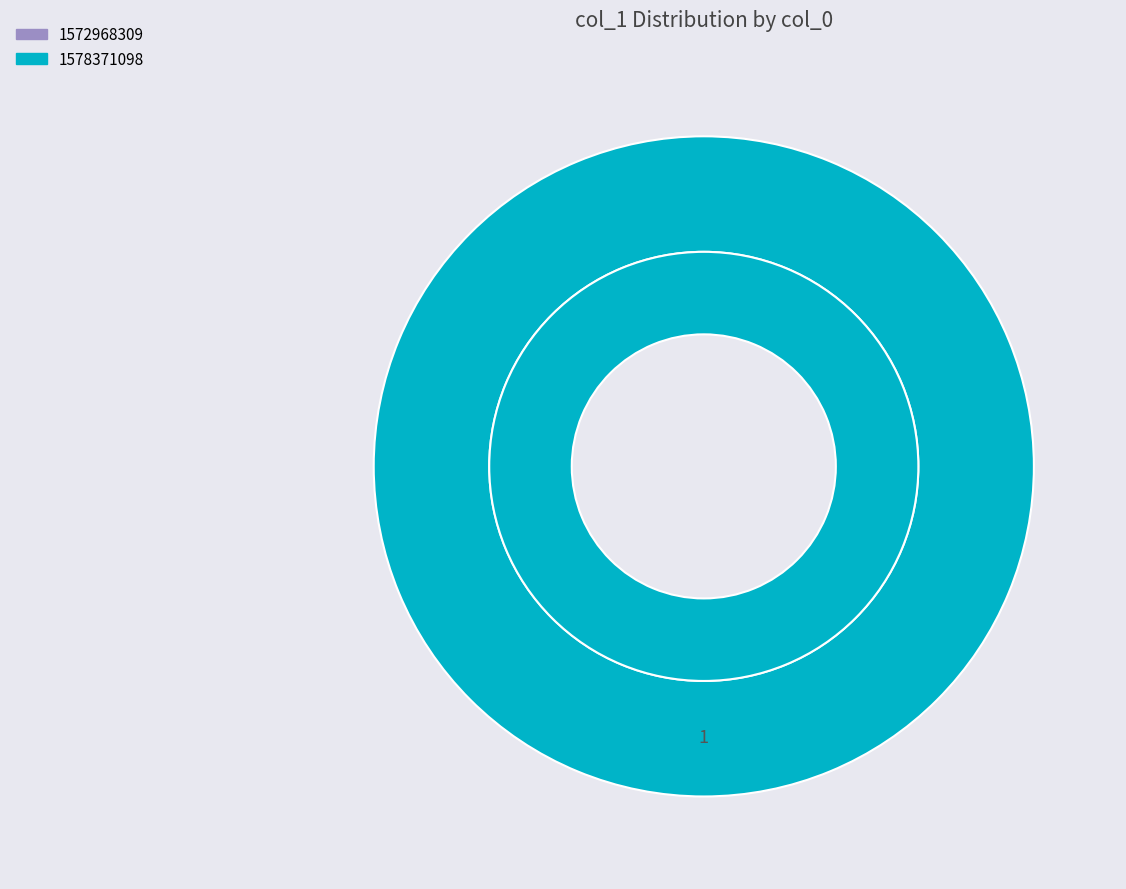

Which category has the biggest portion of the pie?

1578371098